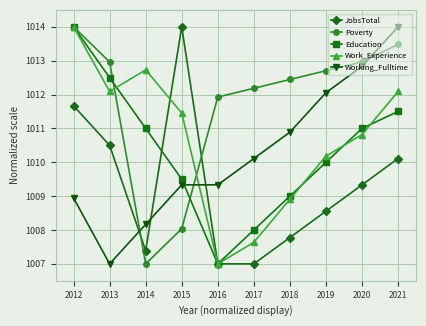

How many distinct data groups are displayed?

5